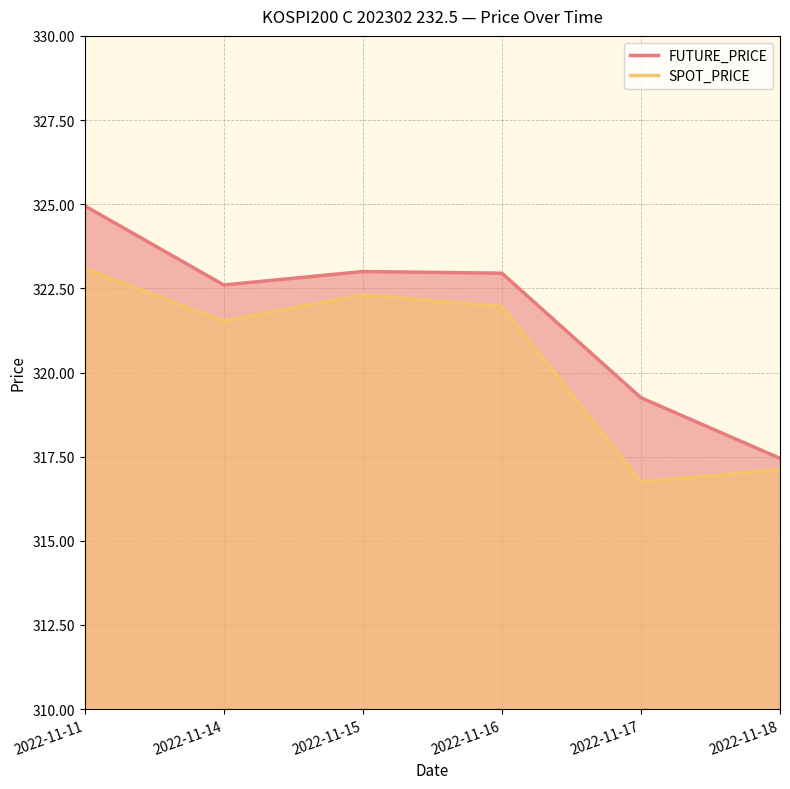

What is the spread (max minus min) of values at 2022-11-15?

0.7